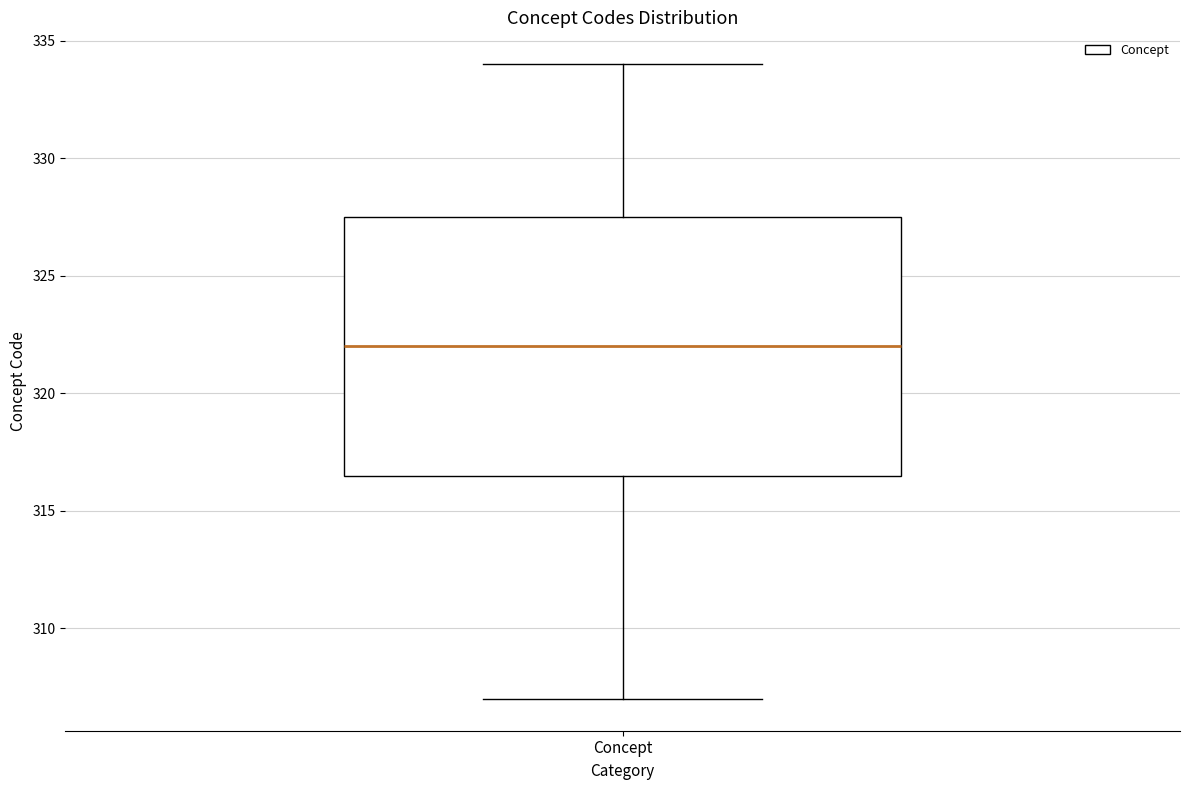

Where does the lower whisker of the box for Concept end on the y-axis? The values are not printed on the chart, so give them approximately, as read against the axis.

307.0